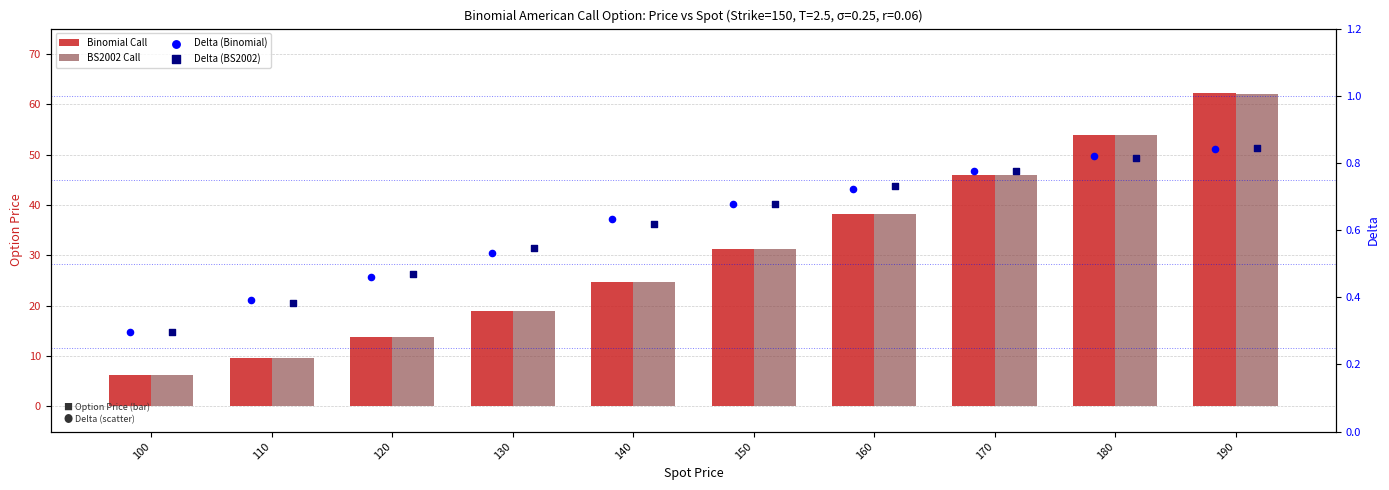

What are all the series names shown in the legend?

Binomial Call, BS2002 Call, Delta (Binomial), Delta (BS2002)